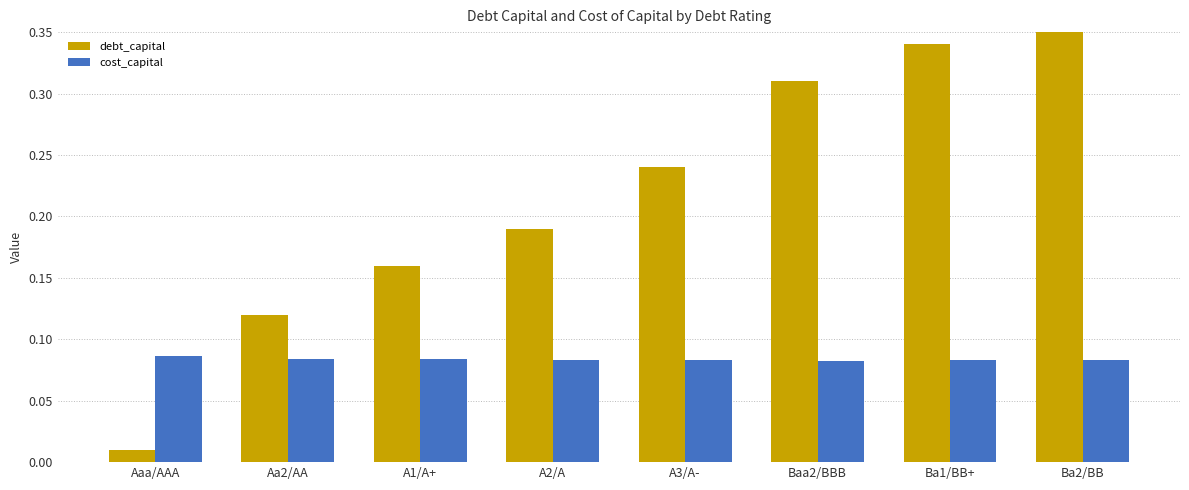

What position from the left is A1/A+?

3